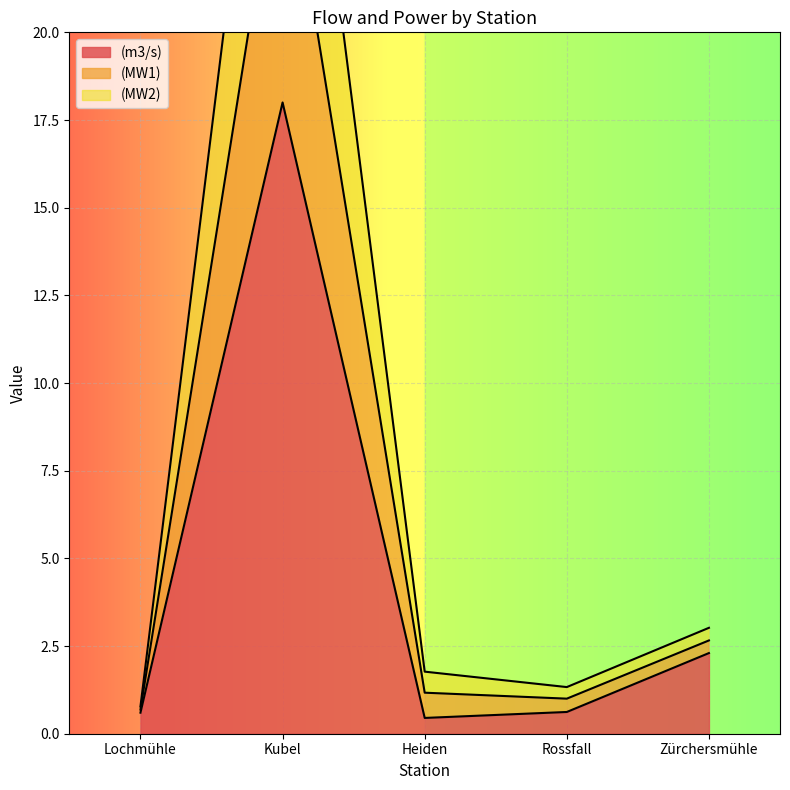

The (m3/s) series shows 3.7 at Zürchersmühle. True or false?

False